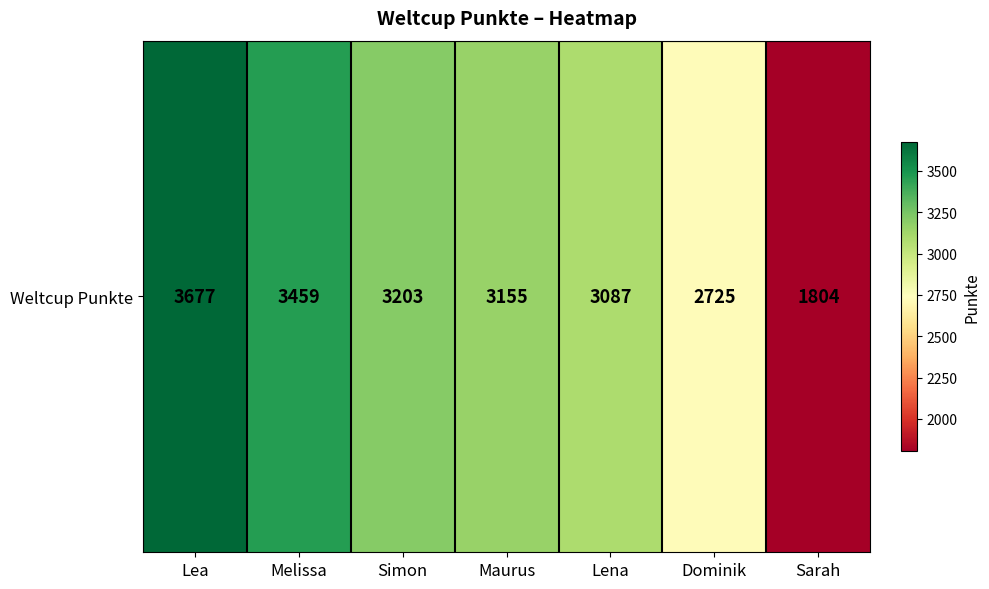

Which label corresponds to the largest value in the chart?

Lea